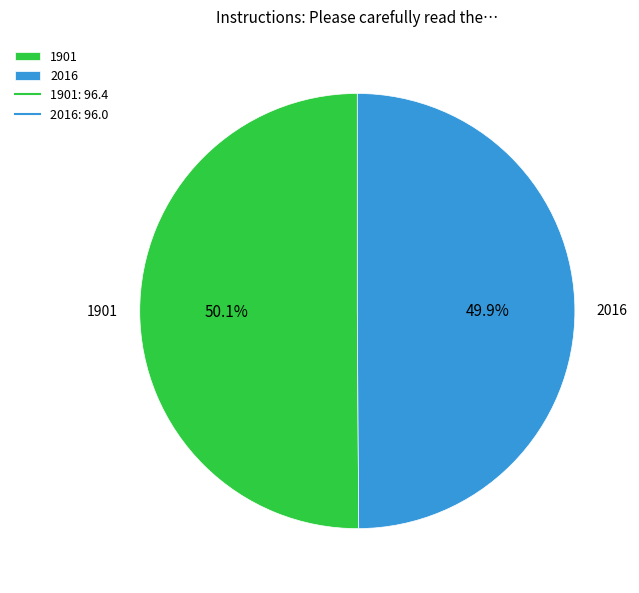

Approximately how many times larger is the value at 2016 compared to 1901?

1.0